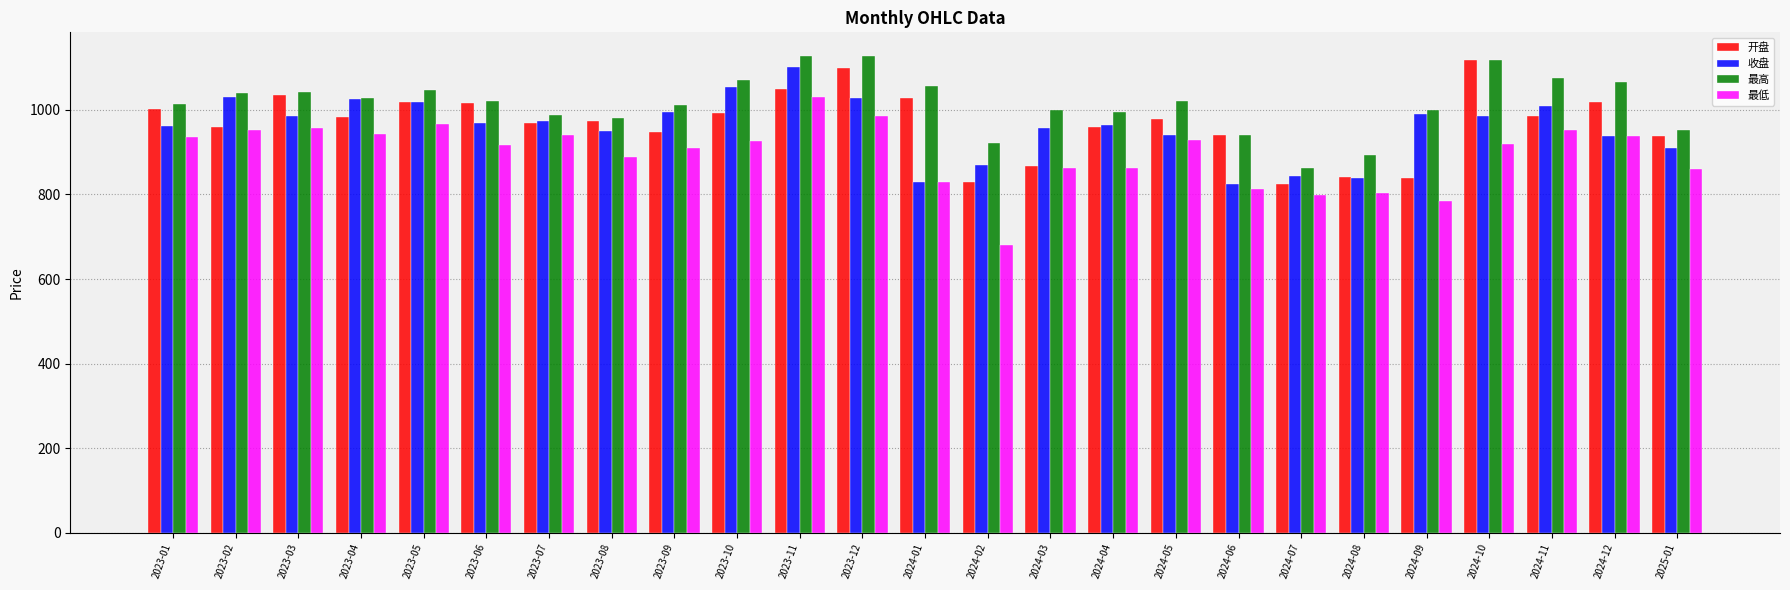

What is the difference between the second highest and minimum values in the 收盘 series?

229.7